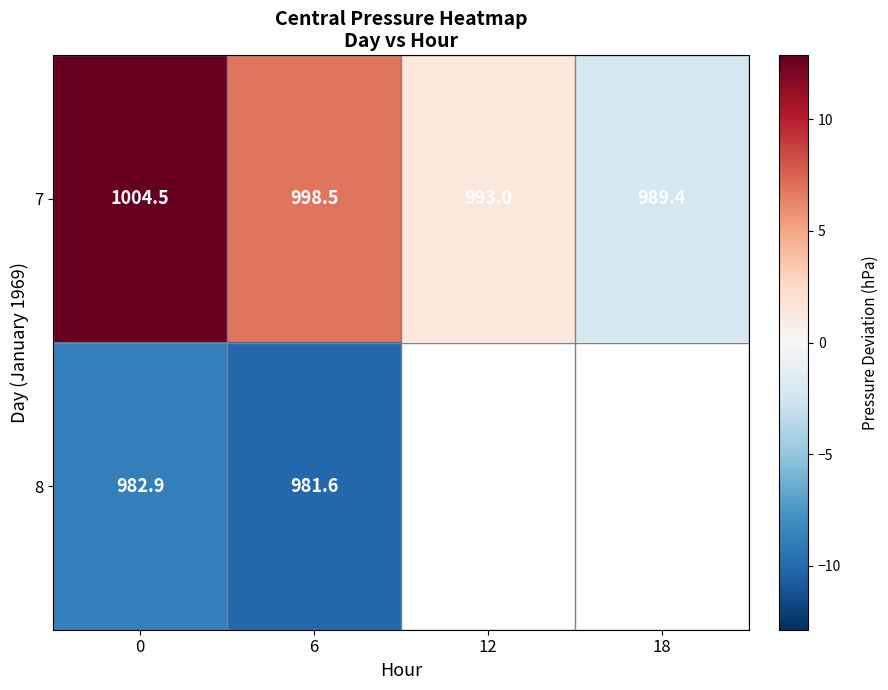

What is the spread (max minus min) of values at 0?

21.6